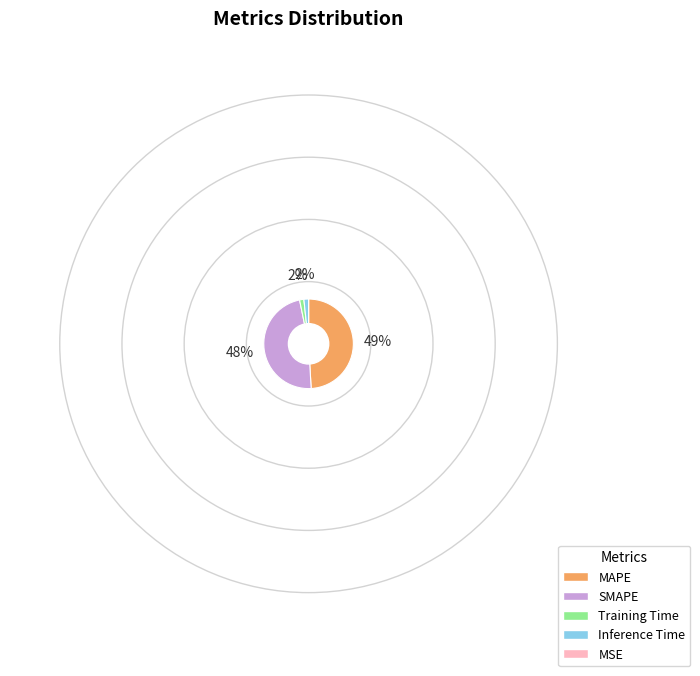

Is it true that SMAPE is 48% of the pie?

True